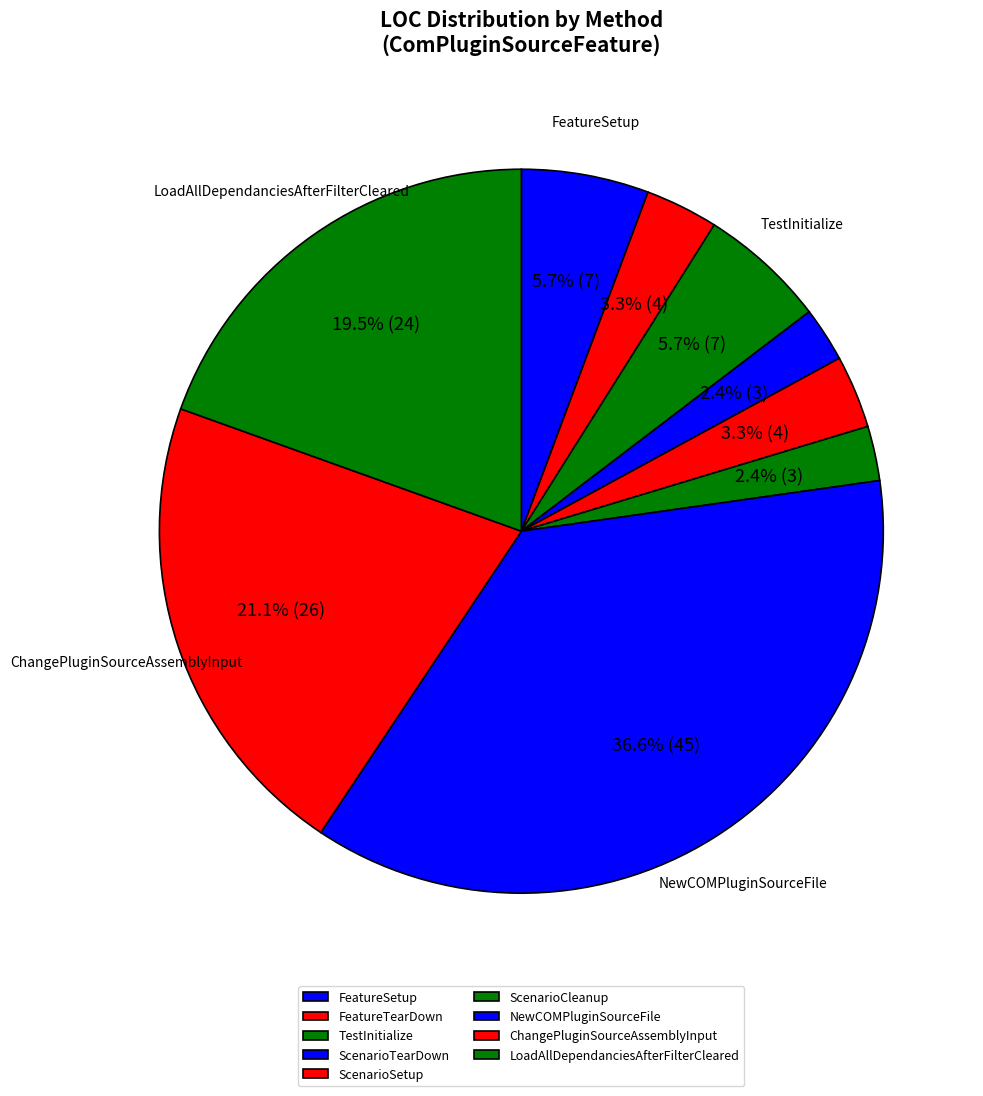

Which category has the smallest portion of the pie?

ScenarioTearDown